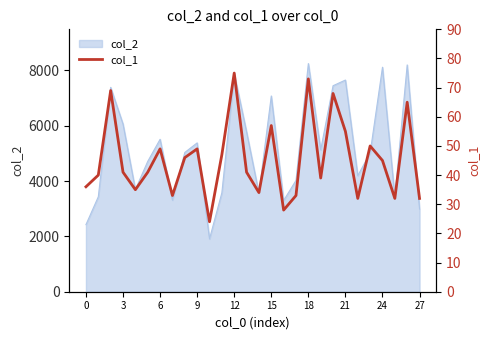

What is the highest value of the col_2 series?

8244